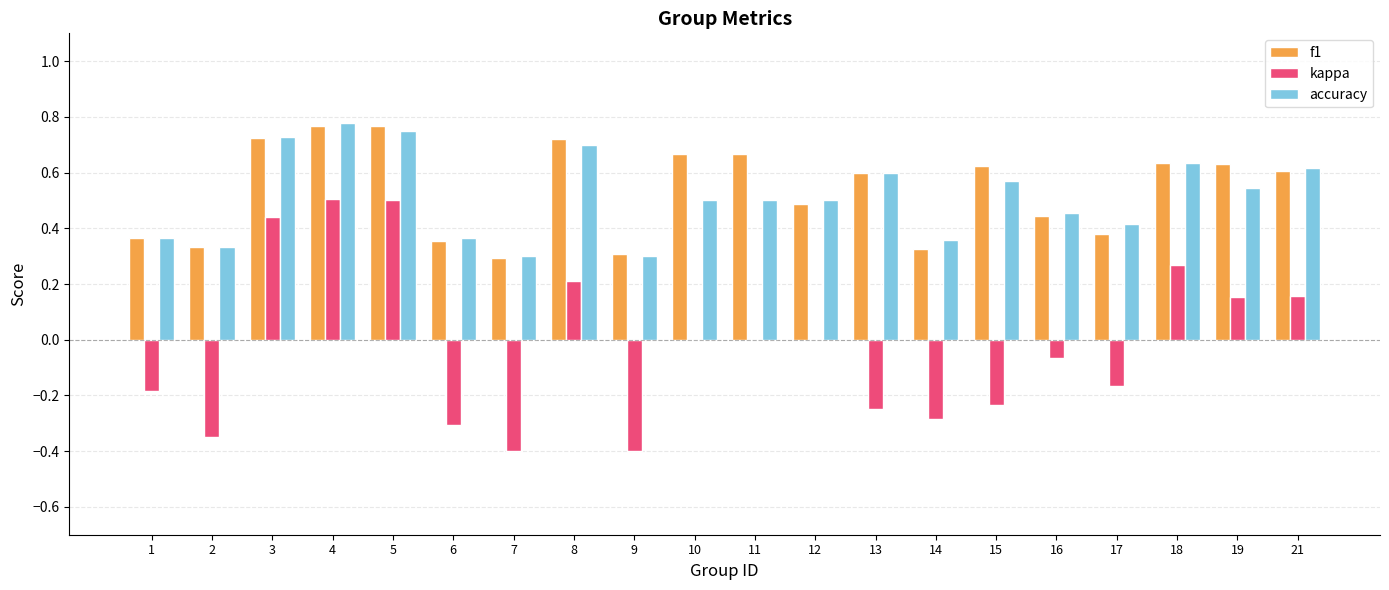

How many groups of bars are there?

20